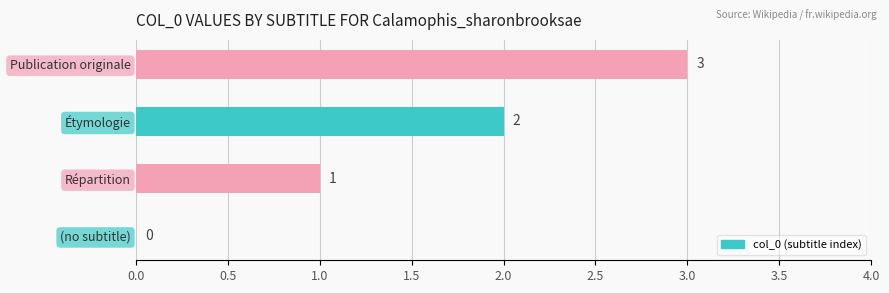

Is it true that the value at Publication originale is 5?

False